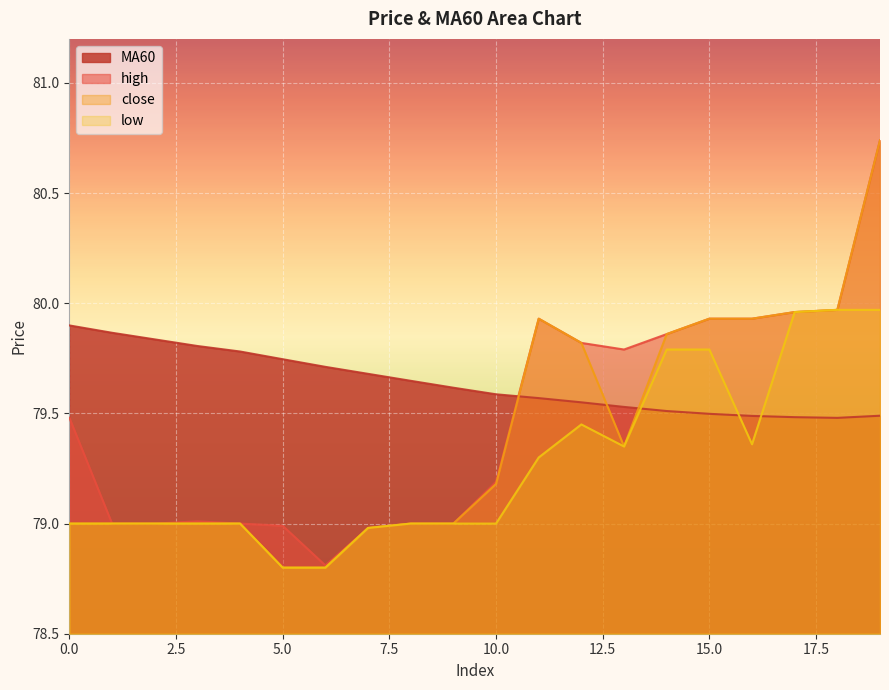

True or false: close and high cross at least once.

False